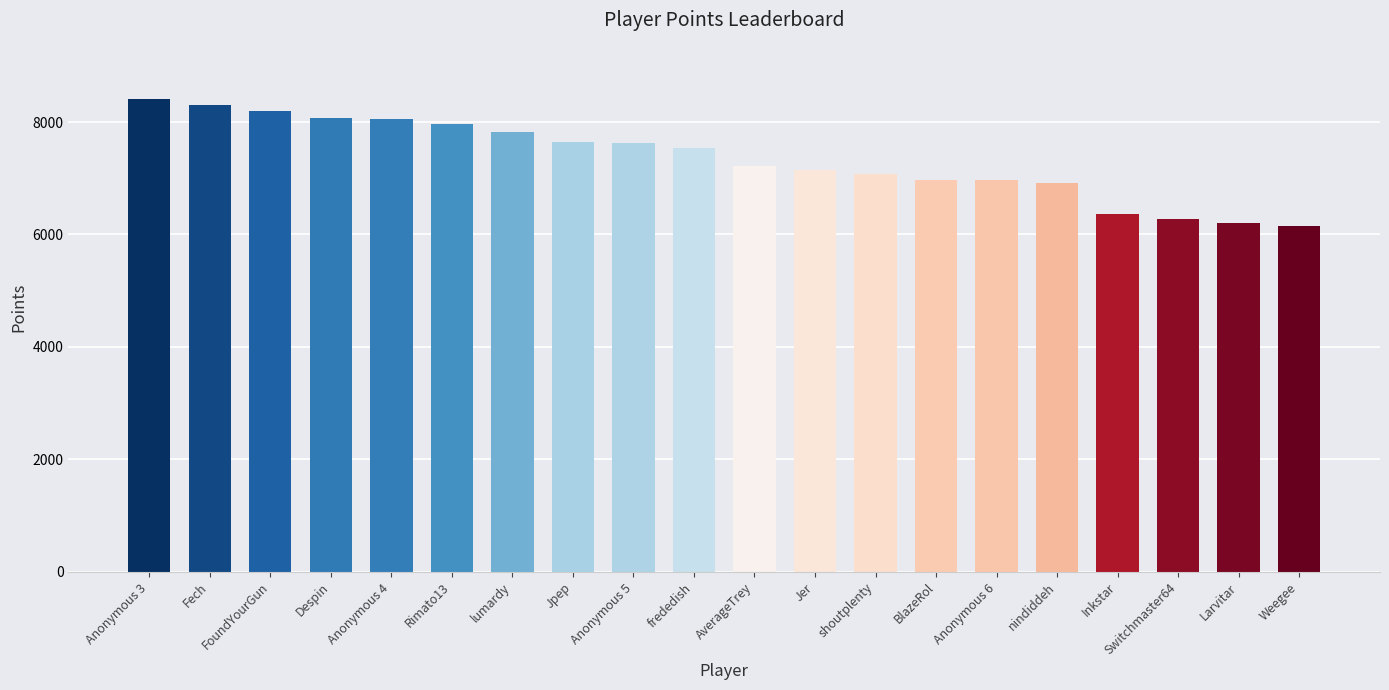

What is the average value?

7343